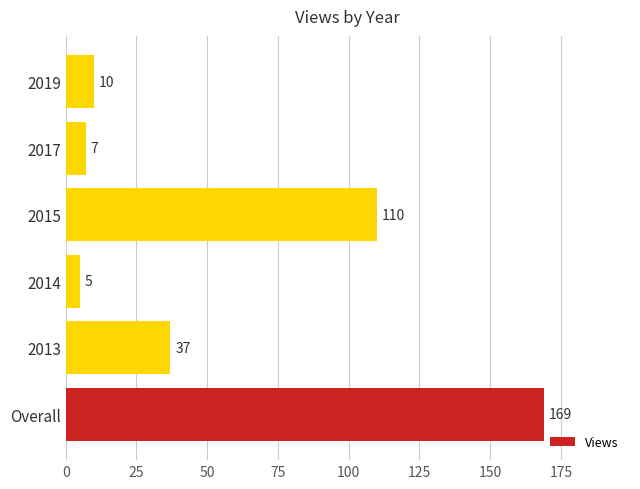

List the labels in order of value, smallest first.

2014, 2017, 2019, 2013, 2015, Overall